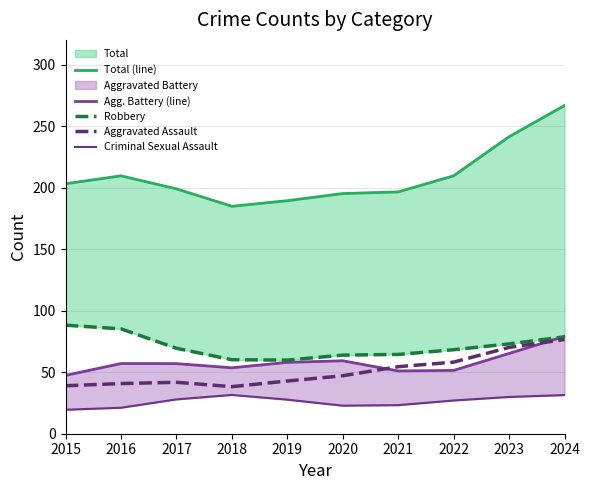

What value does the Criminal Sexual Assault series have at 2015?

19.5